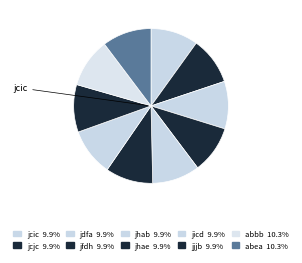

Rank the categories by value from highest to lowest.

abbb, abea, jcic, jcjc, jdfa, jfdh, jhab, jhae, jicd, jjjb